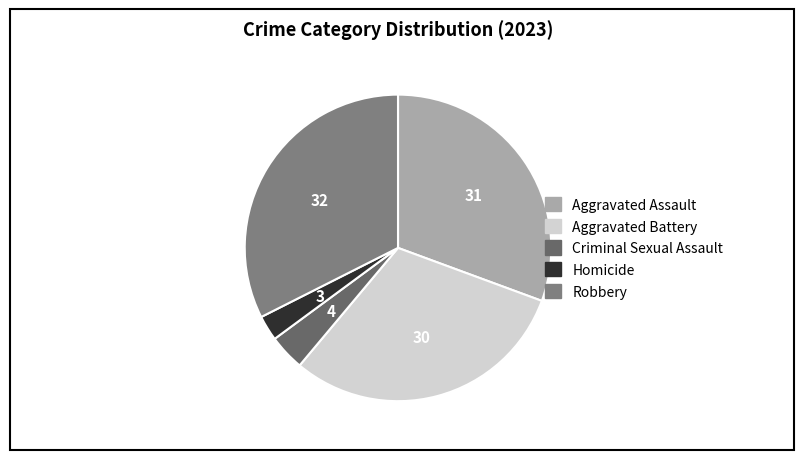

How many slices are in this pie chart?

5